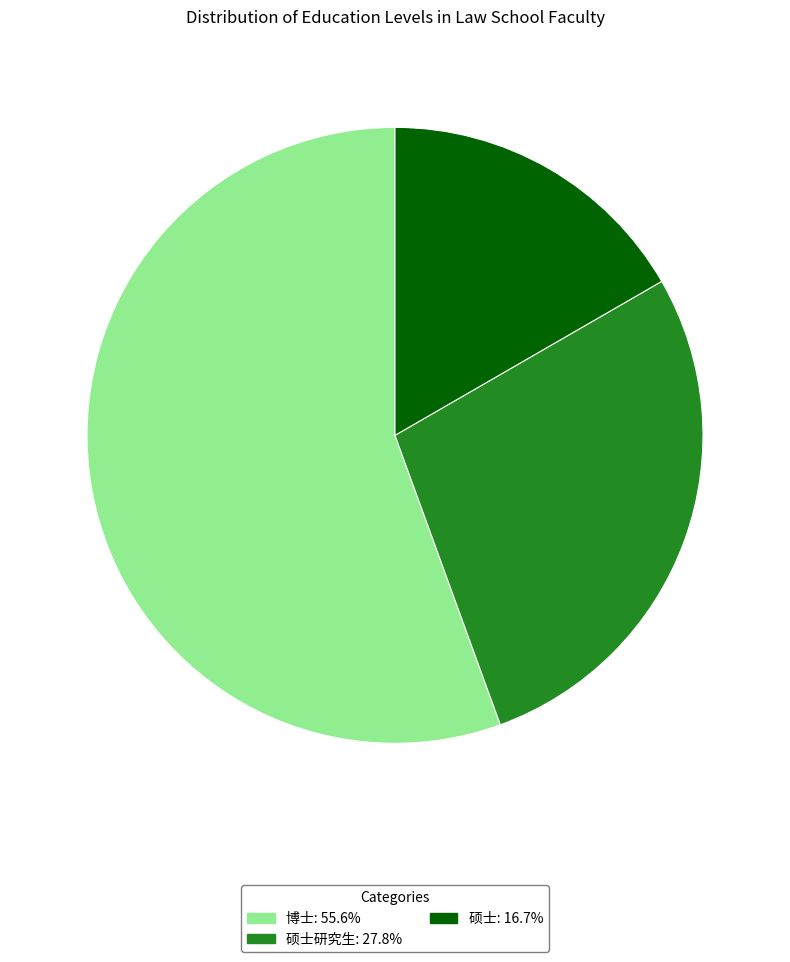

How many slices are in this pie chart?

3